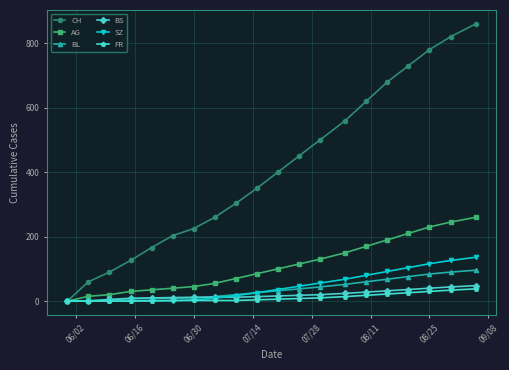

True or false: CH has more than 1 points higher than both neighbors.

False